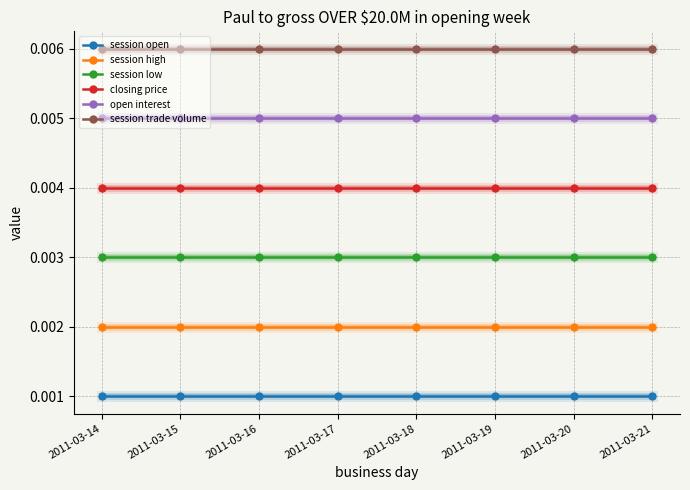

Rank the series at 2011-03-18 from highest to lowest value.

session trade volume, open interest, closing price, session low, session high, session open